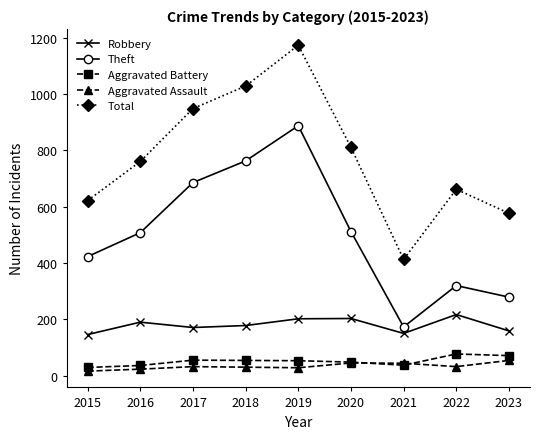

At which label does Aggravated Battery first exceed 53?

2017